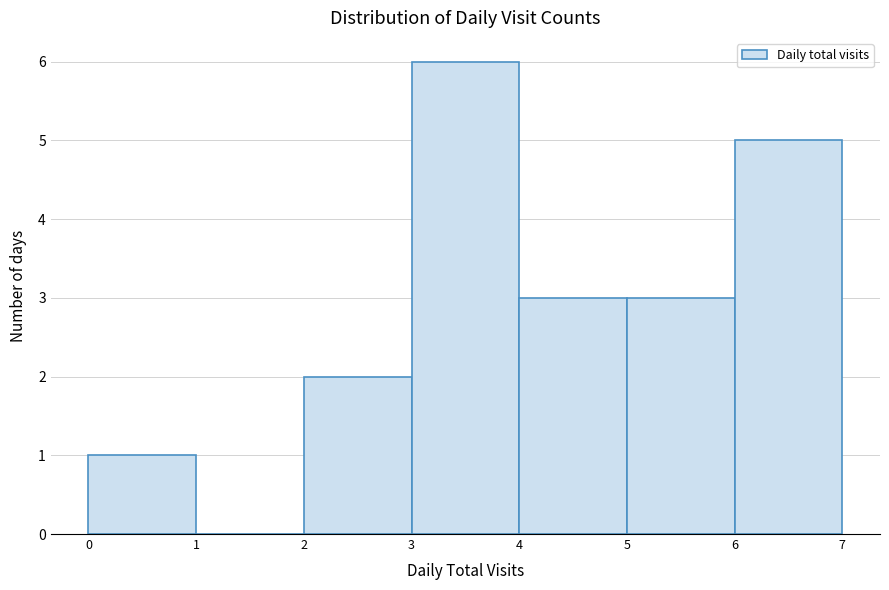

Reading left to right, list every bar in this chart as the range it spans on the x-axis followed by its height. The values are not printed on the chart, so give them approximately, as read against the axis.

0 to 1: 1
1 to 2: 0
2 to 3: 2
3 to 4: 6
4 to 5: 3
5 to 6: 3
6 to 7: 5